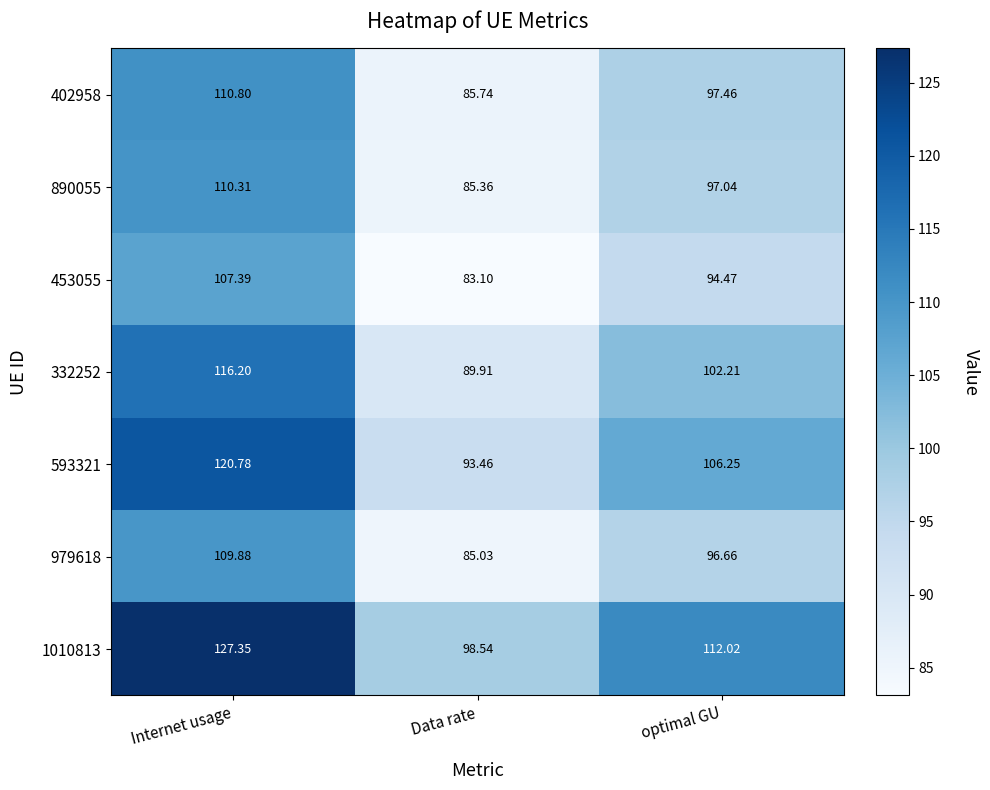

List the labels in order of 979618 value, largest first.

Internet usage, optimal GU, Data rate